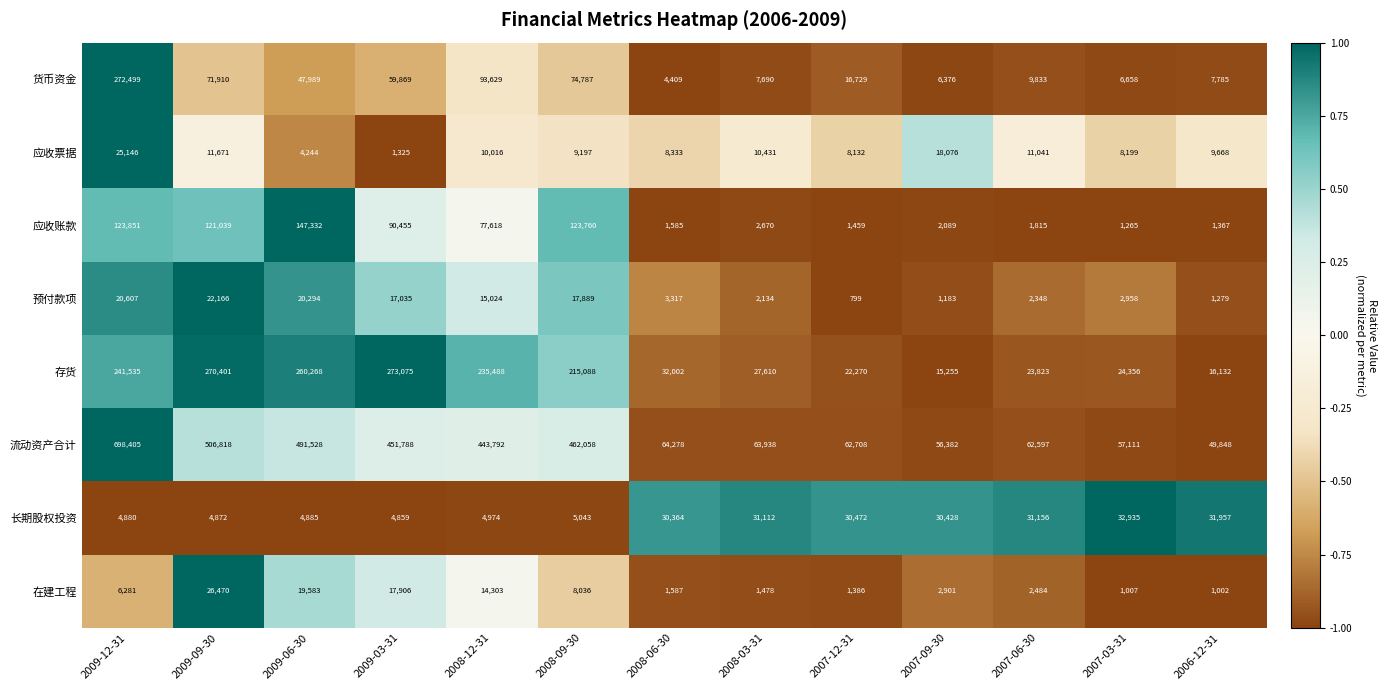

Which series changed the most between 2008-06-30 and 2007-12-31?

货币资金